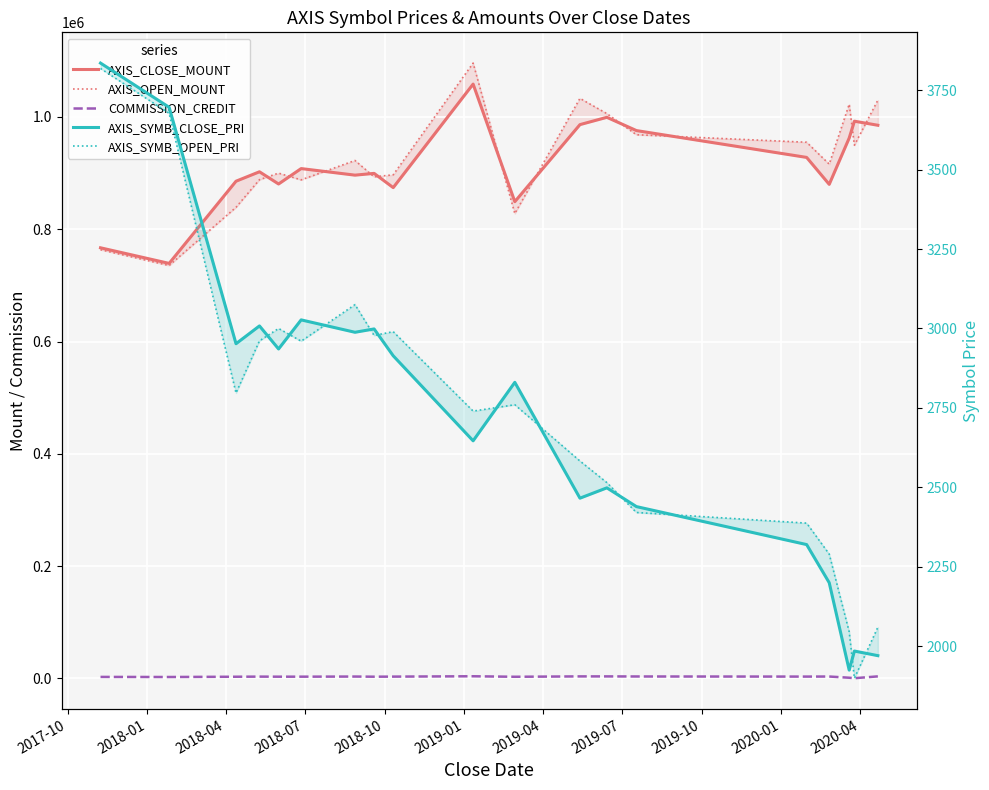

True or false: AXIS_SYMB_OPEN_PRI and COMMISSION_CREDIT intersect in this chart.

True